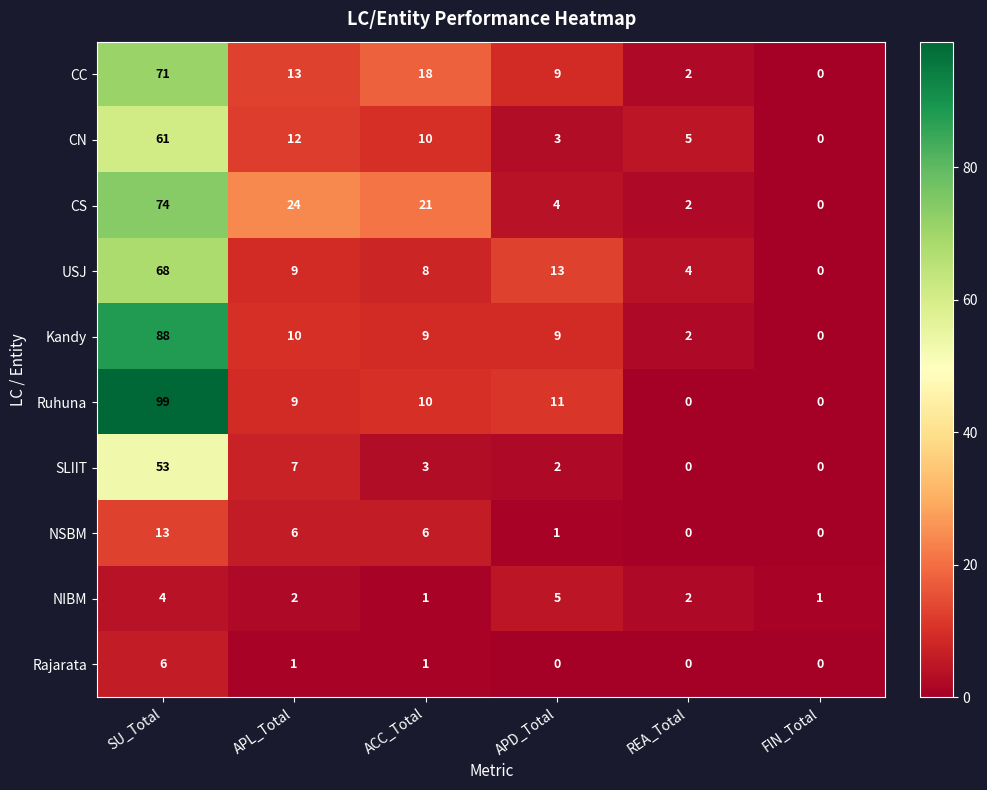

Is it true that NSBM equals 6 at ACC_Total?

True